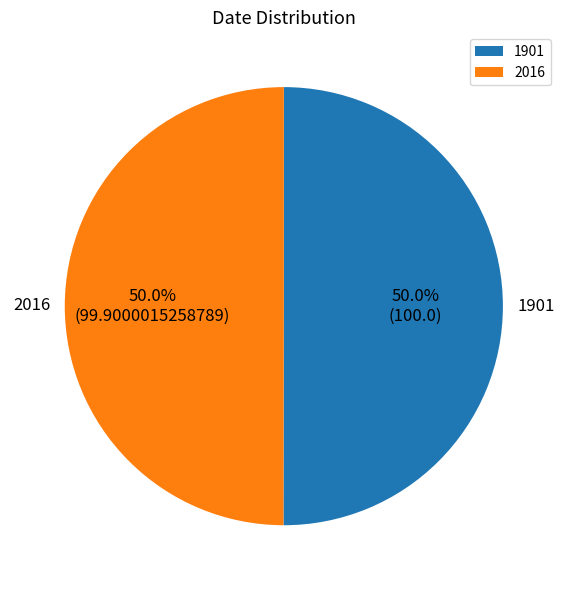

What percentage is the 2016 slice, to the nearest percent?

50%